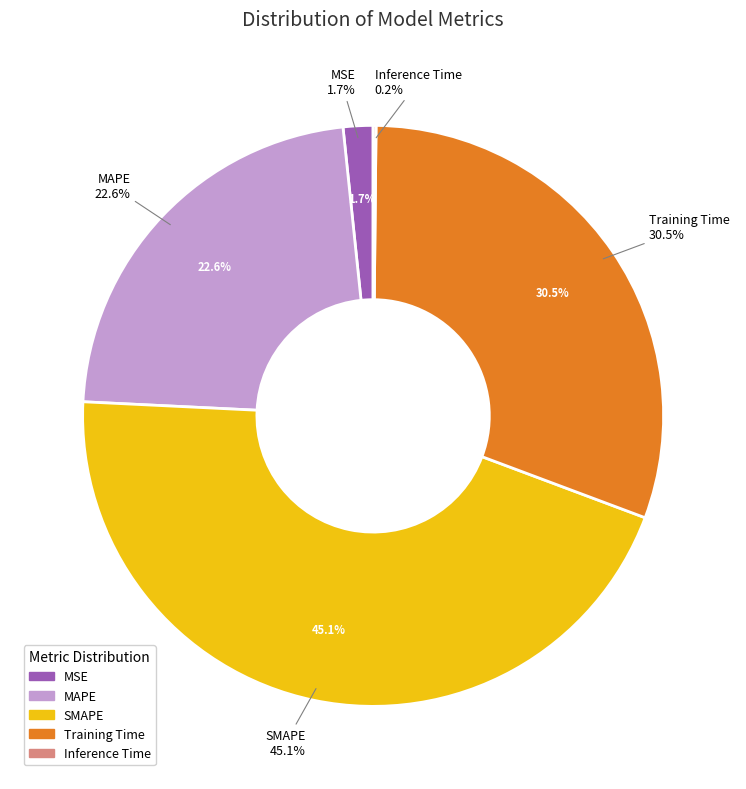

How many segments does this pie chart have?

5